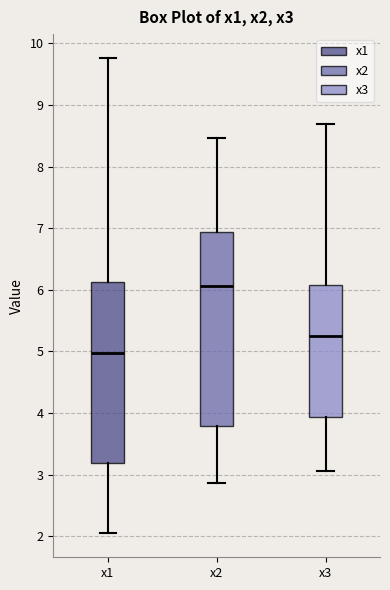

Where does the lower whisker of the box for x2 end on the y-axis? The values are not printed on the chart, so give them approximately, as read against the axis.

2.9